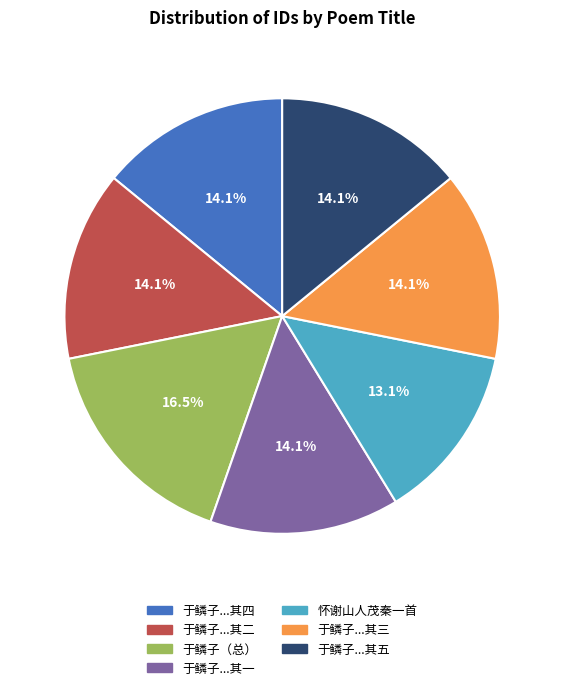

To the nearest percent, what is the average slice percentage?

14%